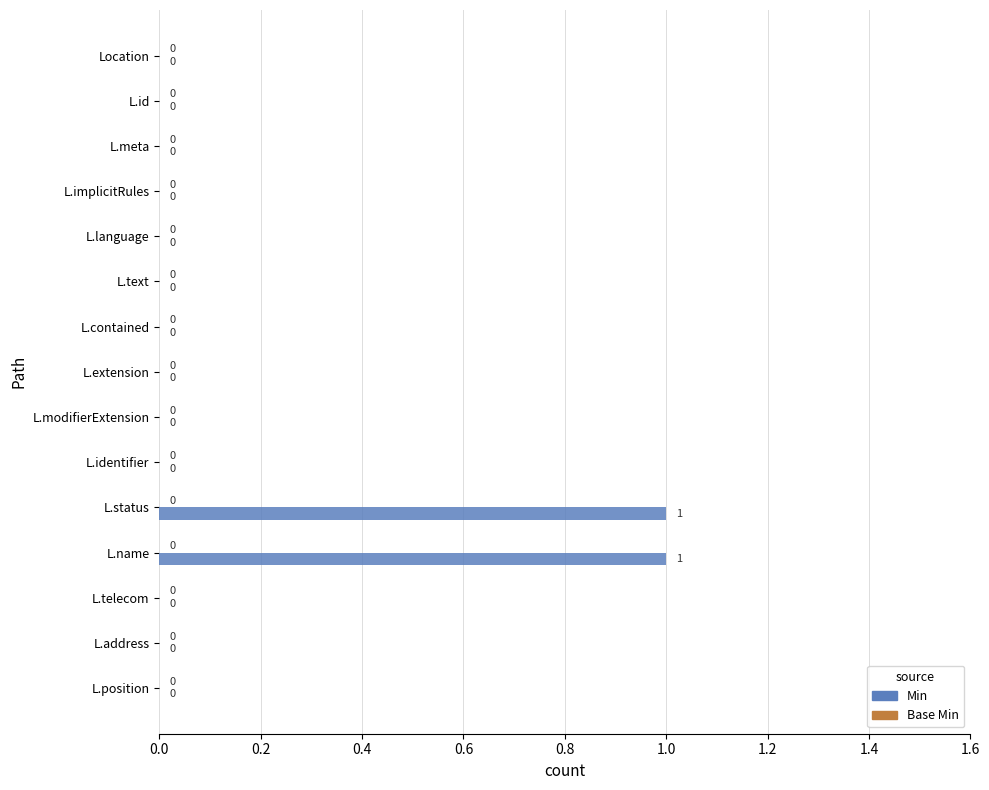

True or false: the data shows 1 at L.implicitRules.

False